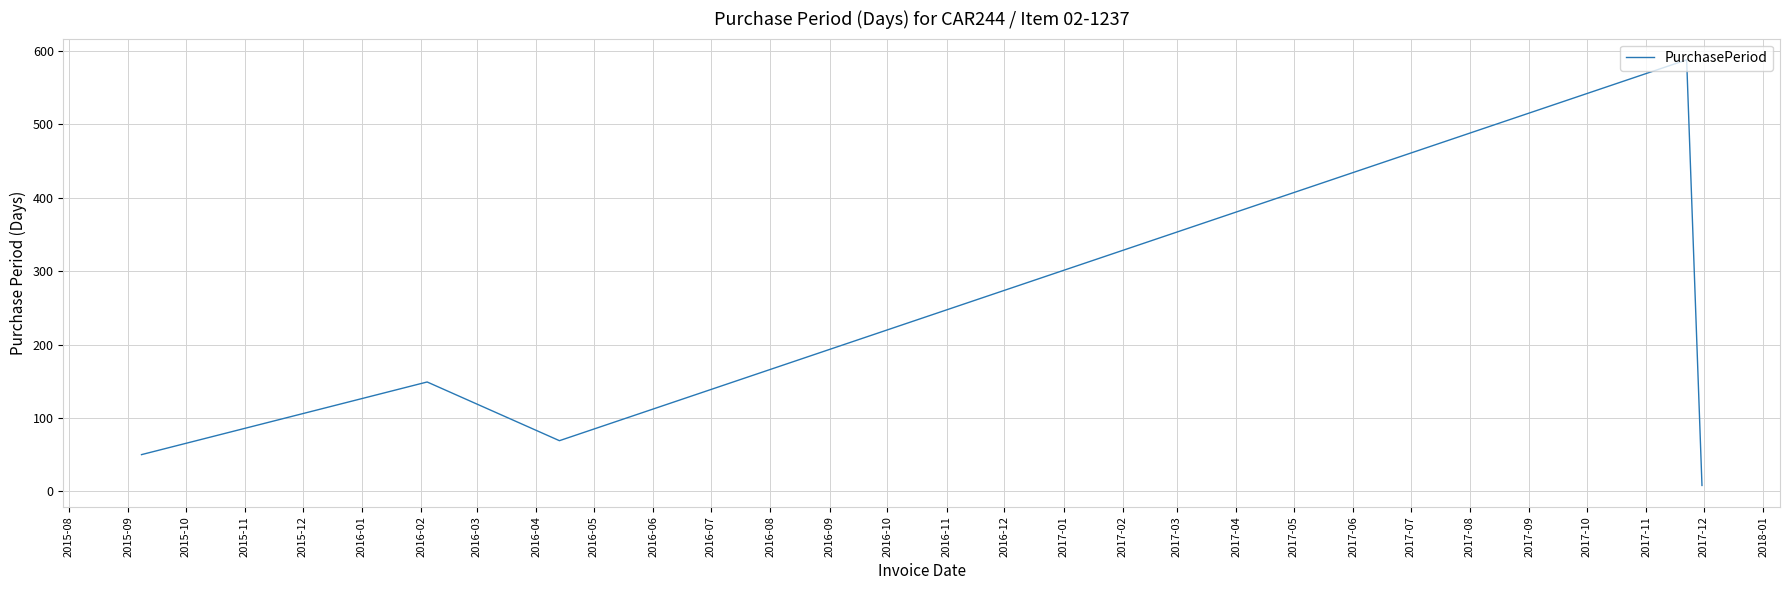

Count the number of data series in this chart.

1